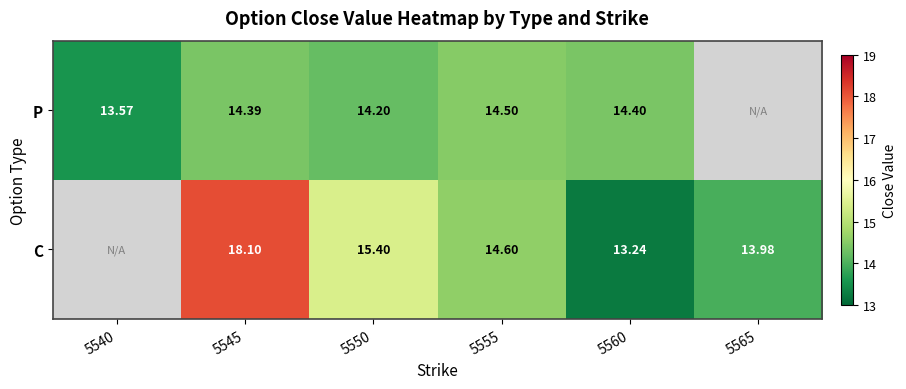

What is the smallest value displayed?

13.2